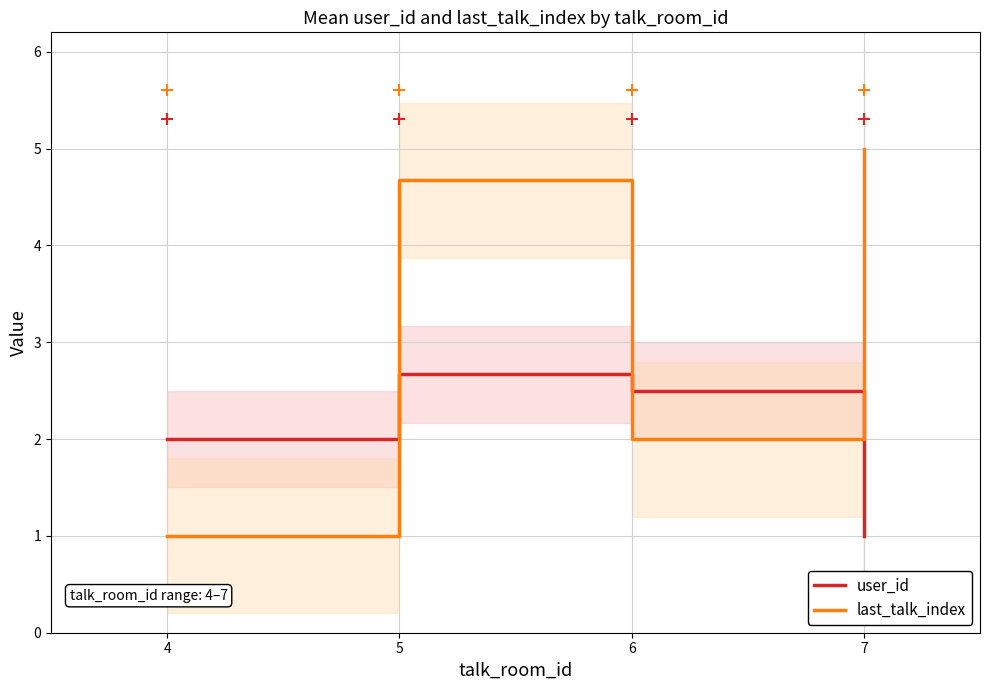

What is the greatest value displayed?

5.0